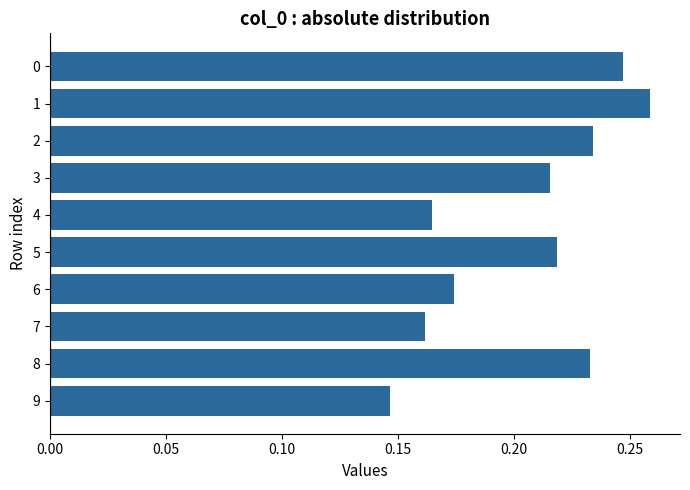

At which label is the value closest to 0?

9